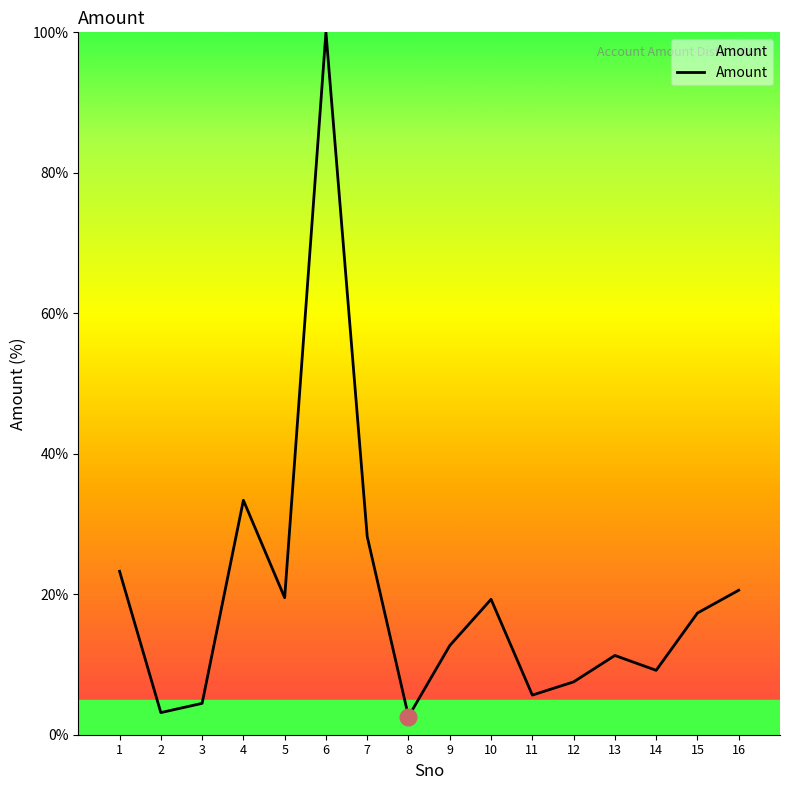

Where is the data nearest to the value 51?

4